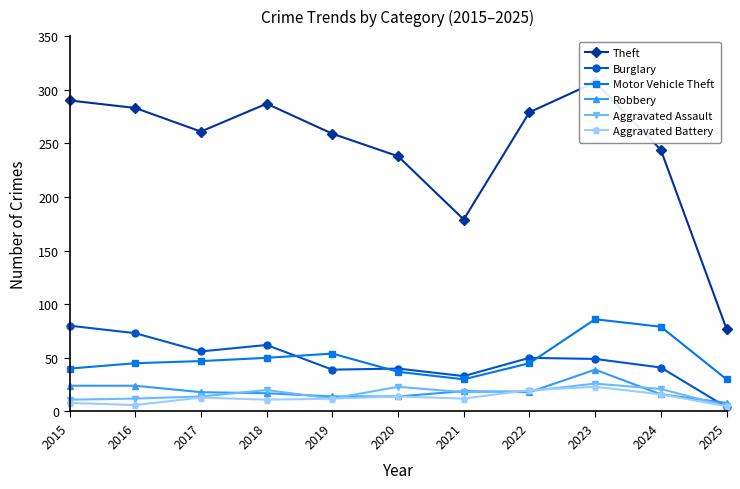

What is the sum of the Aggravated Battery values at 2017 and 2021?

25